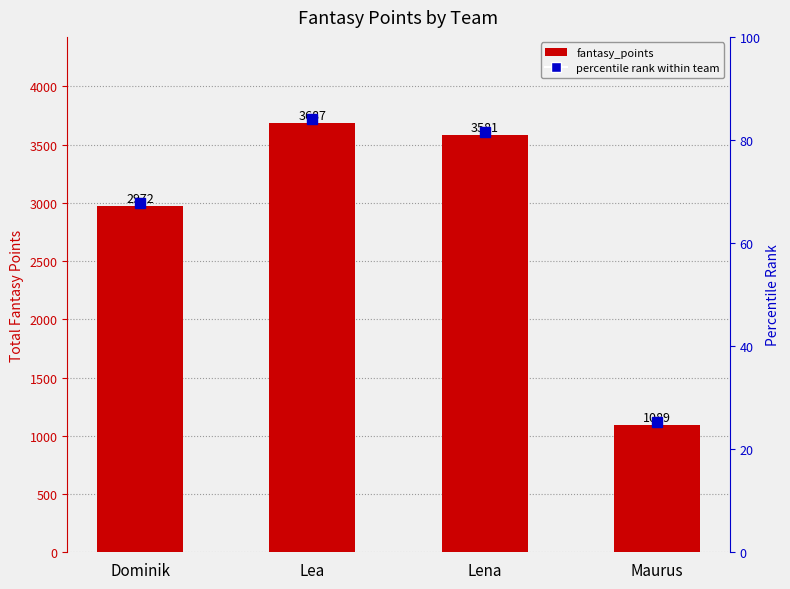

Reading left to right, list all the values displayed in this chart.

Dominik=2972	Lea=3687	Lena=3581	Maurus=1089